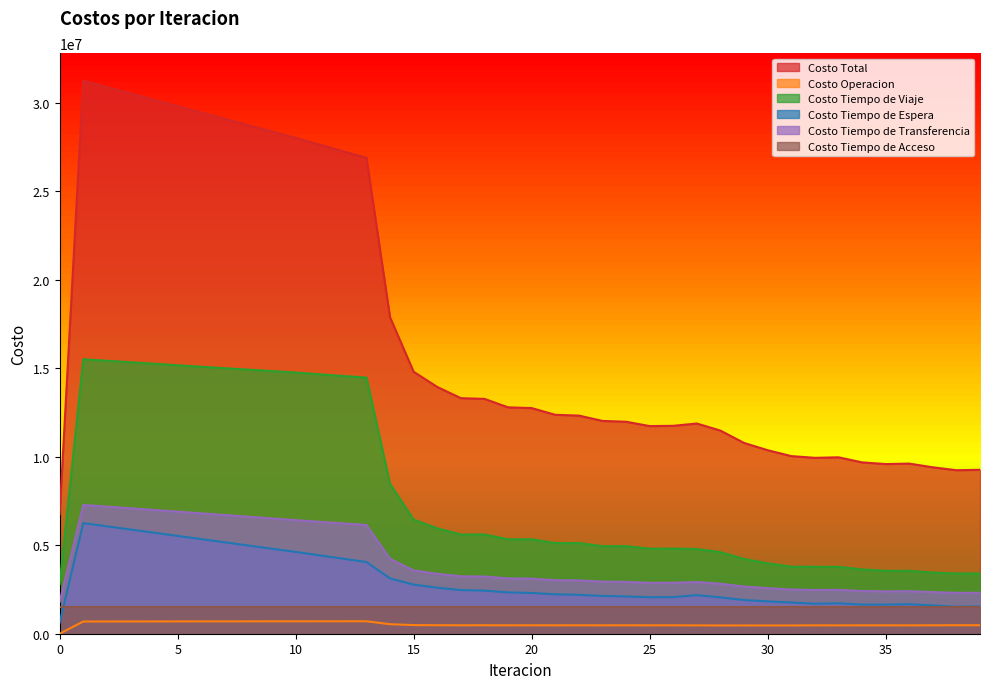

Which series has the largest total across all categories?

Costo Total